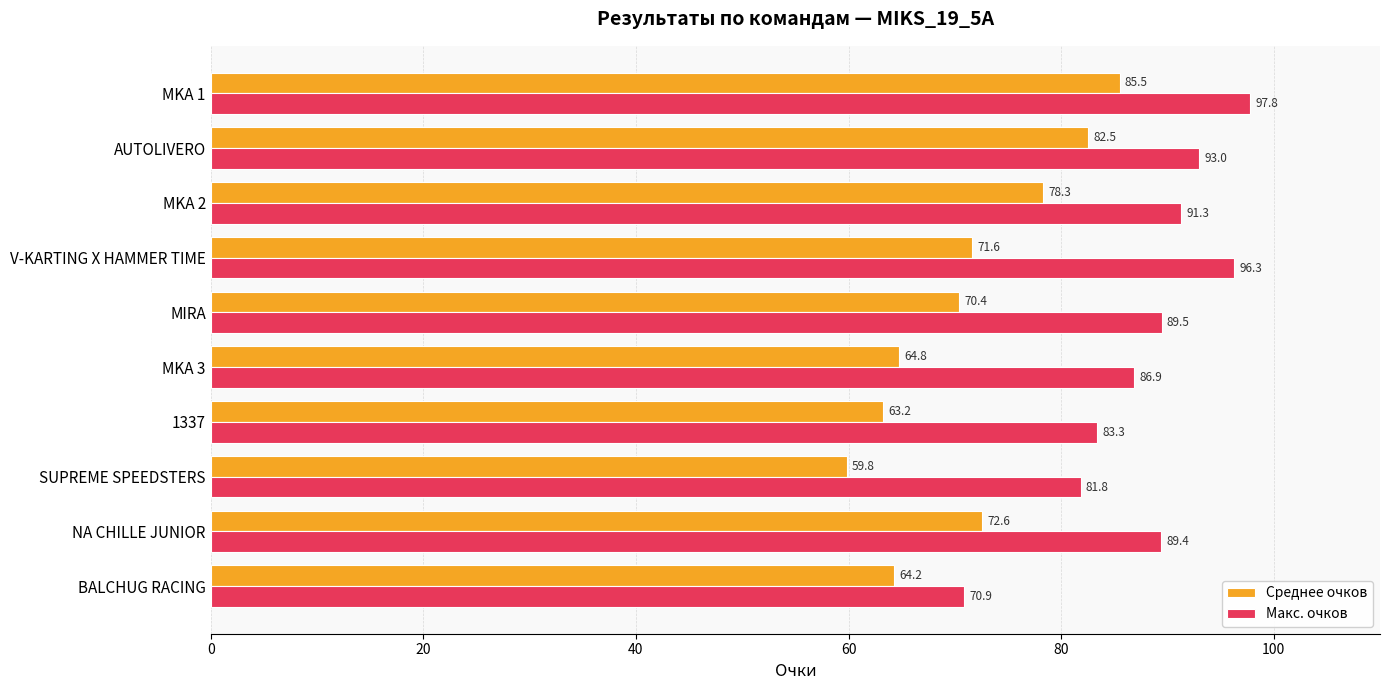

What is the difference between the maximum and second lowest values in the Макс. очков series?

16.0